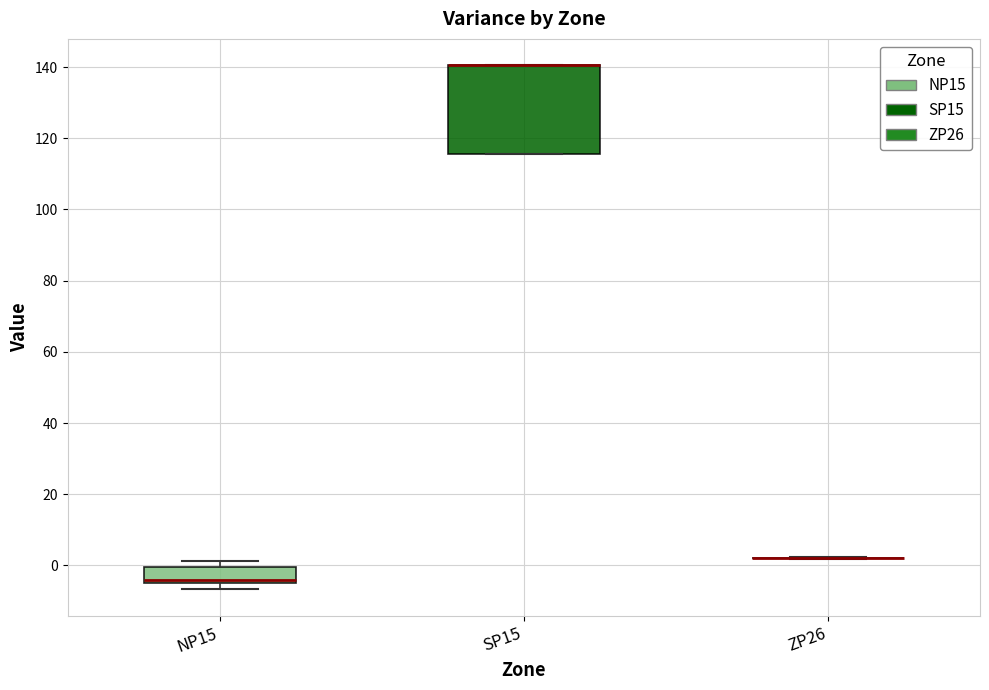

Comparing the boxes themselves (not the whiskers), which one is the tallest?

SP15